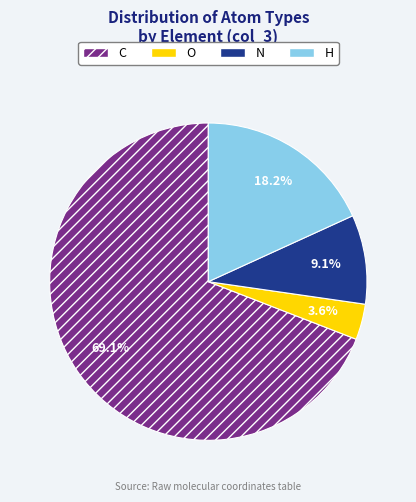

To the nearest percent, what is the average slice percentage?

25%